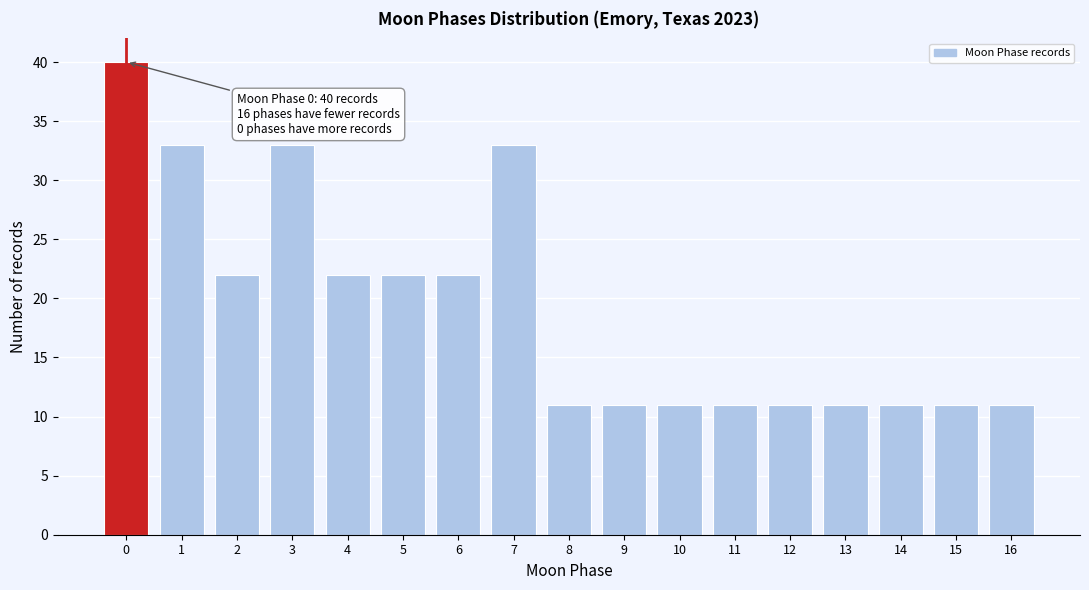

Reading left to right, transcribe all the data shown in this chart.

0=40	1=33	2=22	3=33	4=22	5=22	6=22	7=33	8=11	9=11	10=11	11=11	12=11	13=11	14=11	15=11	16=11